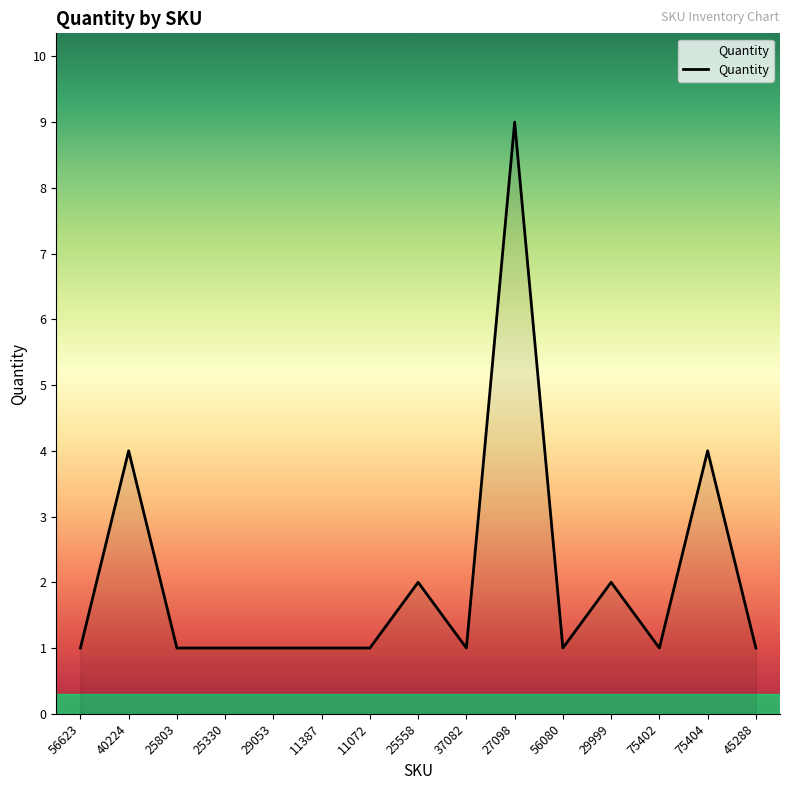

Does the chart display data point markers on the line(s)?

No